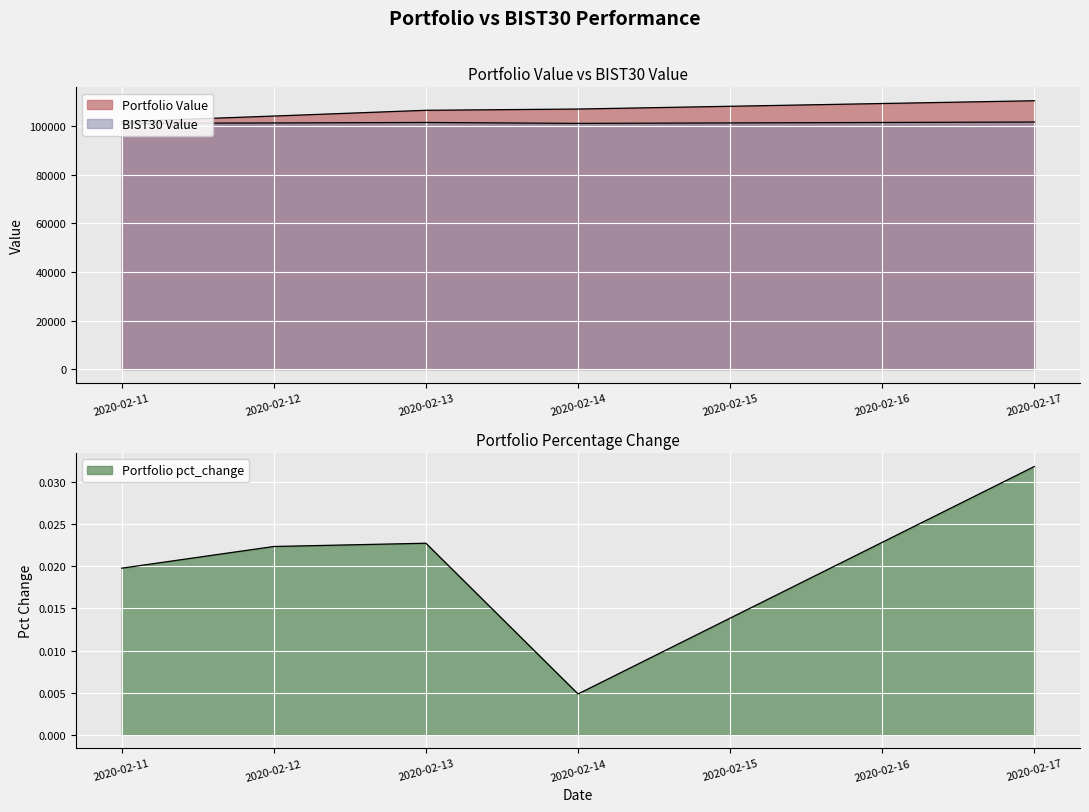

What is the difference between the second highest and minimum values in the Portfolio Value series?

5169.8